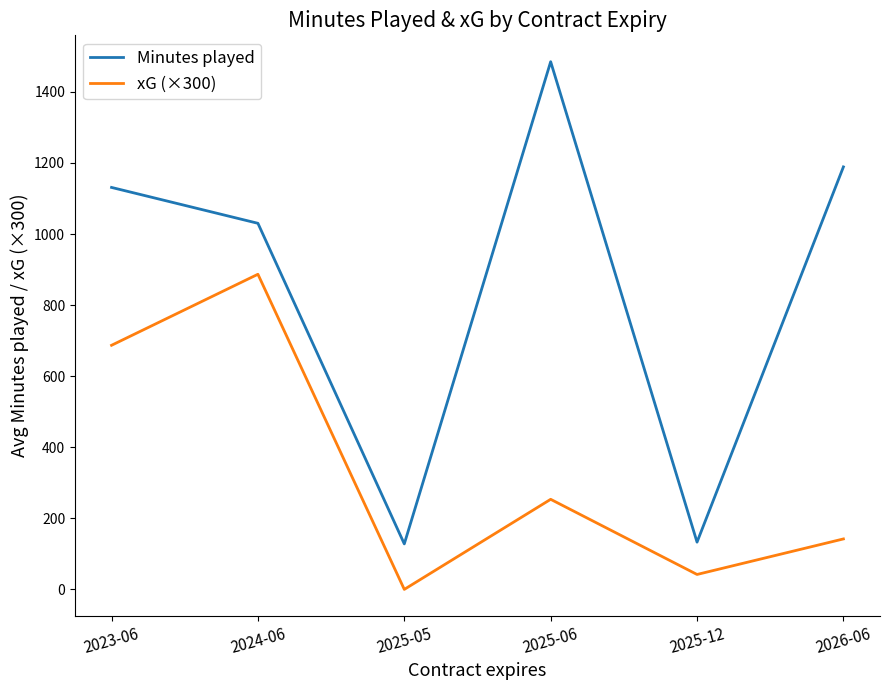

How many interior local valleys does the xG (×300) series have?

2